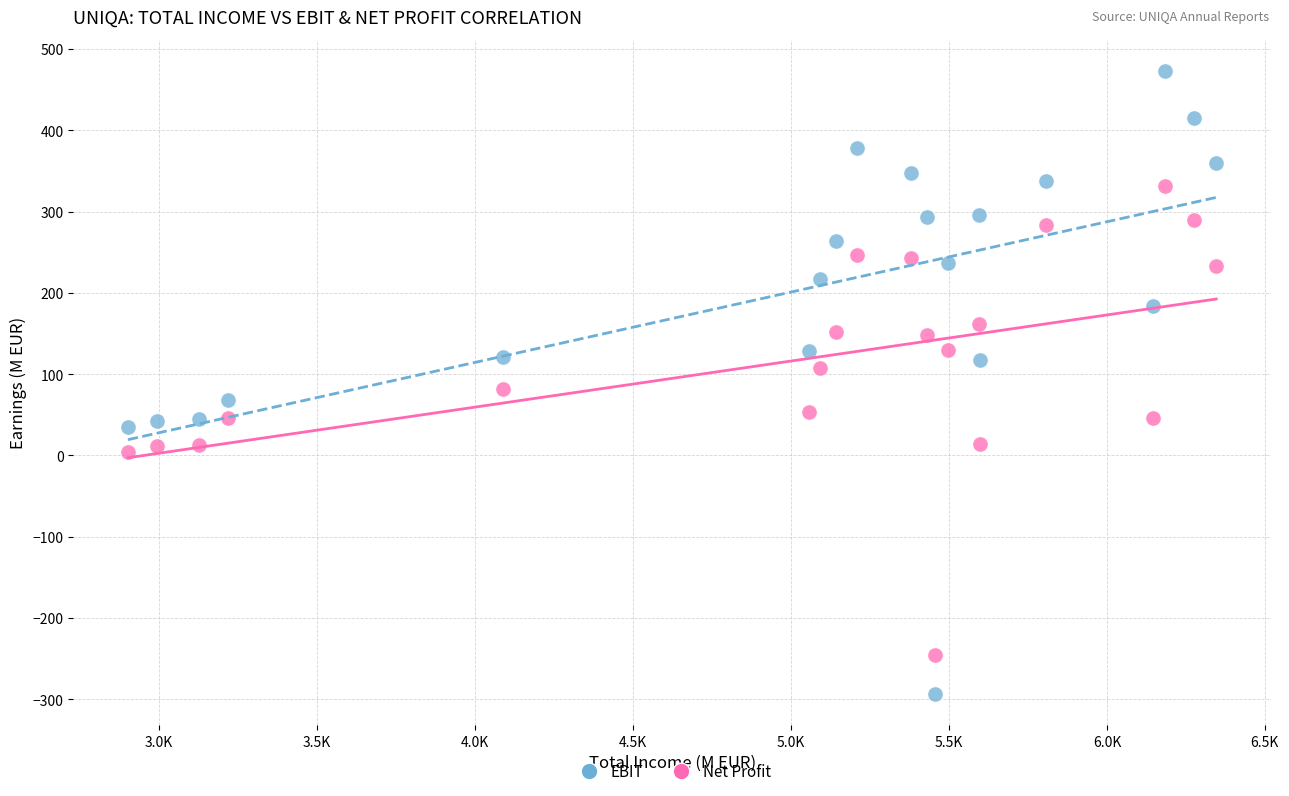

Across all data points, what is the range of X values (max minus min)?

3445.0